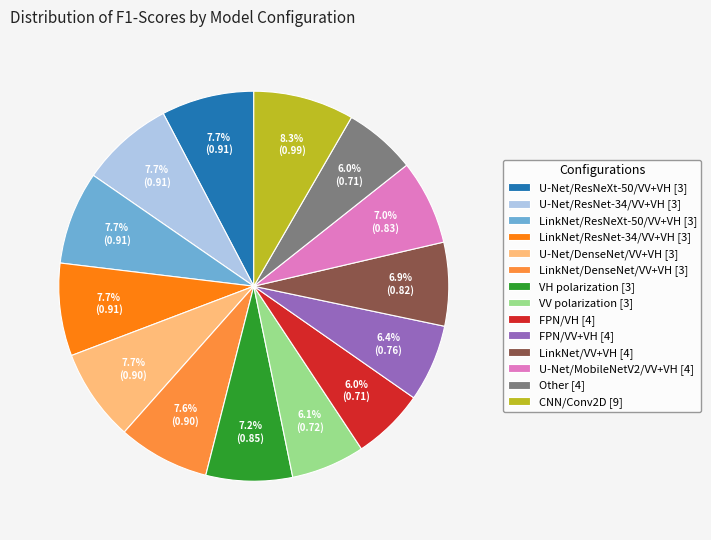

Between U-Net/DenseNet/VV+VH [3] and U-Net/MobileNetV2/VV+VH [4], which is larger?

U-Net/DenseNet/VV+VH [3]